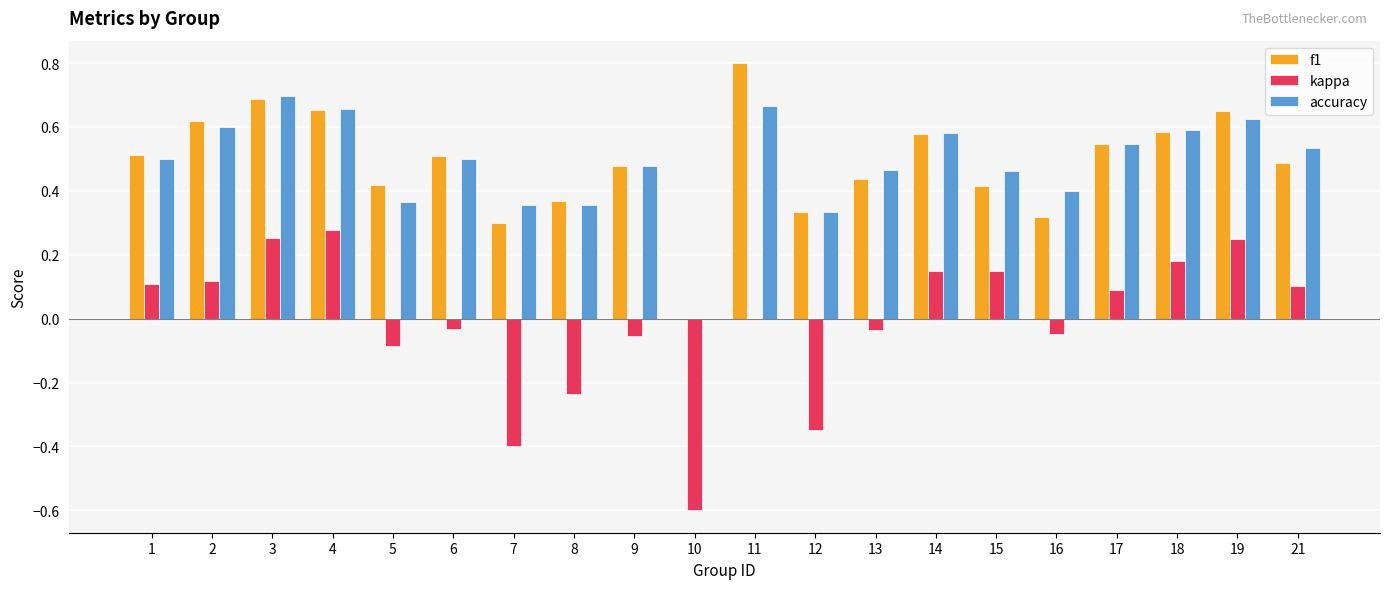

At which label does f1 reach its peak?

11